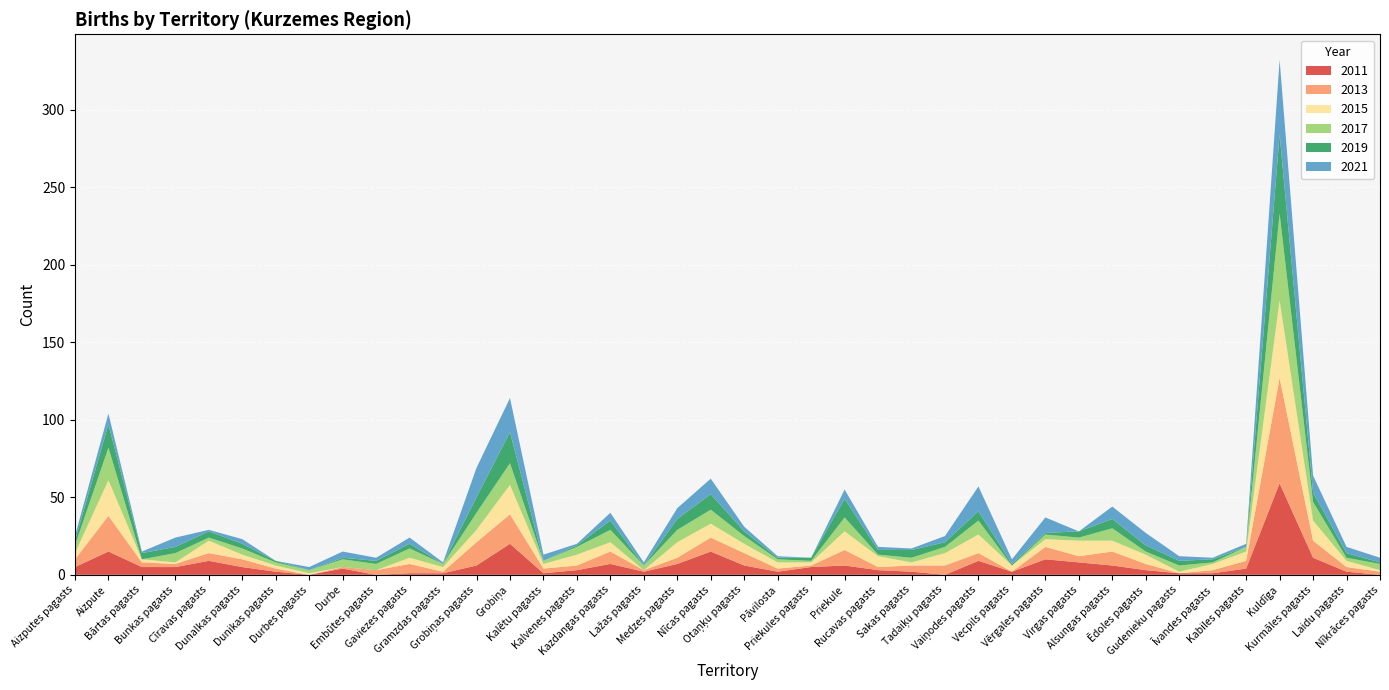

Reading left to right, extract all data points from this chart.

2011: Aizputes pagasts=5	Aizpute=15	Bārtas pagasts=5	Bunkas pagasts=5	Cīravas pagasts=9	Dunalkas pagasts=5	Dunikas pagasts=2	Durbes pagasts=0	Durbe=4	Embūtes pagasts=0	Gaviezes pagasts=1	Gramzdas pagasts=1	Grobiņas pagasts=6	Grobiņa=20	Kalētu pagasts=1	Kalvenes pagasts=3	Kazdangas pagasts=7	Lažas pagasts=2	Medzes pagasts=7	Nīcas pagasts=15	Otaņķu pagasts=6	Pāvilosta=2	Priekules pagasts=5	Priekule=6	Rucavas pagasts=3	Sakas pagasts=2	Tadaiķu pagasts=0	Vaiņodes pagasts=9	Vecpils pagasts=2	Vērgales pagasts=10	Virgas pagasts=8	Alsungas pagasts=6	Ēdoles pagasts=3	Gudenieku pagasts=1	Īvandes pagasts=1	Kabiles pagasts=4	Kuldīga=59	Kurmāles pagasts=11	Laidu pagasts=2	Nīkrāces pagasts=0
2013: Aizputes pagasts=5	Aizpute=23	Bārtas pagasts=3	Bunkas pagasts=2	Cīravas pagasts=5	Dunalkas pagasts=5	Dunikas pagasts=2	Durbes pagasts=0	Durbe=1	Embūtes pagasts=3	Gaviezes pagasts=6	Gramzdas pagasts=1	Grobiņas pagasts=15	Grobiņa=19	Kalētu pagasts=3	Kalvenes pagasts=3	Kazdangas pagasts=8	Lažas pagasts=1	Medzes pagasts=4	Nīcas pagasts=9	Otaņķu pagasts=8	Pāvilosta=2	Priekules pagasts=1	Priekule=10	Rucavas pagasts=2	Sakas pagasts=4	Tadaiķu pagasts=6	Vaiņodes pagasts=5	Vecpils pagasts=0	Vērgales pagasts=8	Virgas pagasts=4	Alsungas pagasts=9	Ēdoles pagasts=4	Gudenieku pagasts=0	Īvandes pagasts=2	Kabiles pagasts=5	Kuldīga=68	Kurmāles pagasts=11	Laidu pagasts=3	Nīkrāces pagasts=2
2015: Aizputes pagasts=4	Aizpute=23	Bārtas pagasts=2	Bunkas pagasts=1	Cīravas pagasts=8	Dunalkas pagasts=3	Dunikas pagasts=2	Durbes pagasts=1	Durbe=0	Embūtes pagasts=0	Gaviezes pagasts=4	Gramzdas pagasts=3	Grobiņas pagasts=8	Grobiņa=19	Kalētu pagasts=3	Kalvenes pagasts=7	Kazdangas pagasts=6	Lažas pagasts=0	Medzes pagasts=10	Nīcas pagasts=9	Otaņķu pagasts=6	Pāvilosta=4	Priekules pagasts=2	Priekule=12	Rucavas pagasts=7	Sakas pagasts=2	Tadaiķu pagasts=8	Vaiņodes pagasts=12	Vecpils pagasts=4	Vērgales pagasts=5	Virgas pagasts=10	Alsungas pagasts=7	Ēdoles pagasts=6	Gudenieku pagasts=1	Īvandes pagasts=4	Kabiles pagasts=6	Kuldīga=50	Kurmāles pagasts=13	Laidu pagasts=4	Nīkrāces pagasts=1
2017: Aizputes pagasts=5	Aizpute=21	Bārtas pagasts=0	Bunkas pagasts=6	Cīravas pagasts=2	Dunalkas pagasts=4	Dunikas pagasts=2	Durbes pagasts=2	Durbe=5	Embūtes pagasts=4	Gaviezes pagasts=6	Gramzdas pagasts=2	Grobiņas pagasts=11	Grobiņa=14	Kalētu pagasts=2	Kalvenes pagasts=5	Kazdangas pagasts=8	Lažas pagasts=3	Medzes pagasts=8	Nīcas pagasts=9	Otaņķu pagasts=5	Pāvilosta=2	Priekules pagasts=1	Priekule=9	Rucavas pagasts=1	Sakas pagasts=3	Tadaiķu pagasts=4	Vaiņodes pagasts=9	Vecpils pagasts=0	Vērgales pagasts=3	Virgas pagasts=2	Alsungas pagasts=8	Ēdoles pagasts=2	Gudenieku pagasts=4	Īvandes pagasts=1	Kabiles pagasts=3	Kuldīga=56	Kurmāles pagasts=12	Laidu pagasts=2	Nīkrāces pagasts=4
2019: Aizputes pagasts=3	Aizpute=15	Bārtas pagasts=4	Bunkas pagasts=4	Cīravas pagasts=4	Dunalkas pagasts=3	Dunikas pagasts=1	Durbes pagasts=0	Durbe=1	Embūtes pagasts=2	Gaviezes pagasts=3	Gramzdas pagasts=0	Grobiņas pagasts=10	Grobiņa=20	Kalētu pagasts=0	Kalvenes pagasts=1	Kazdangas pagasts=6	Lažas pagasts=0	Medzes pagasts=7	Nīcas pagasts=10	Otaņķu pagasts=3	Pāvilosta=1	Priekules pagasts=2	Priekule=12	Rucavas pagasts=3	Sakas pagasts=5	Tadaiķu pagasts=3	Vaiņodes pagasts=6	Vecpils pagasts=1	Vērgales pagasts=1	Virgas pagasts=4	Alsungas pagasts=6	Ēdoles pagasts=4	Gudenieku pagasts=3	Īvandes pagasts=2	Kabiles pagasts=0	Kuldīga=51	Kurmāles pagasts=6	Laidu pagasts=3	Nīkrāces pagasts=1
2021: Aizputes pagasts=3	Aizpute=7	Bārtas pagasts=1	Bunkas pagasts=6	Cīravas pagasts=1	Dunalkas pagasts=3	Dunikas pagasts=0	Durbes pagasts=2	Durbe=4	Embūtes pagasts=2	Gaviezes pagasts=4	Gramzdas pagasts=1	Grobiņas pagasts=19	Grobiņa=22	Kalētu pagasts=4	Kalvenes pagasts=1	Kazdangas pagasts=5	Lažas pagasts=2	Medzes pagasts=7	Nīcas pagasts=10	Otaņķu pagasts=3	Pāvilosta=1	Priekules pagasts=0	Priekule=6	Rucavas pagasts=2	Sakas pagasts=1	Tadaiķu pagasts=4	Vaiņodes pagasts=16	Vecpils pagasts=3	Vērgales pagasts=10	Virgas pagasts=0	Alsungas pagasts=8	Ēdoles pagasts=8	Gudenieku pagasts=3	Īvandes pagasts=1	Kabiles pagasts=2	Kuldīga=48	Kurmāles pagasts=11	Laidu pagasts=4	Nīkrāces pagasts=3